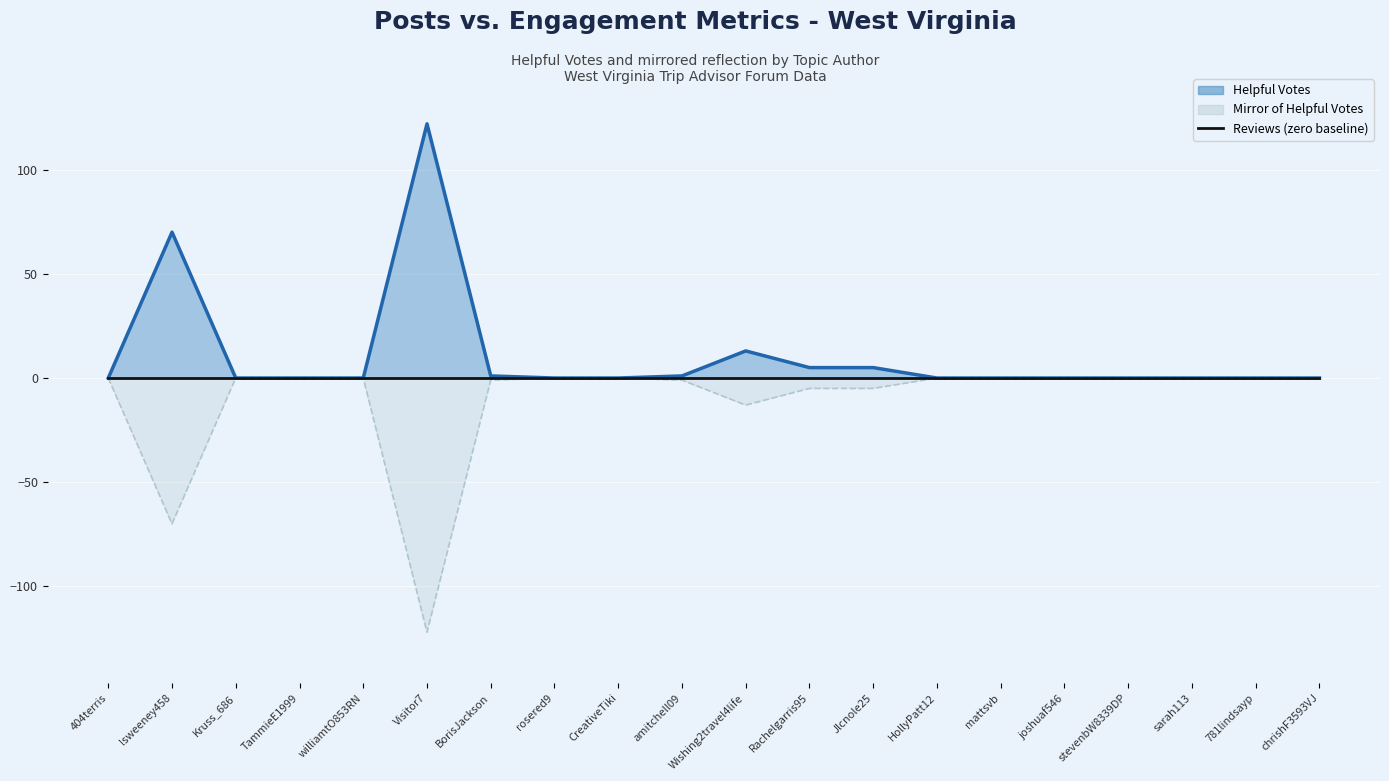

Reading left to right, extract all data points from this chart.

Helpful Votes (line): 404terris=0	lsweeney458=70	Kruss_686=0	TammieE1999=0	williamtO853RN=0	Visitor7=122	BorisJackson=1	rosered9=0	CreativeTiki=0	amitchell09=1	Wishing2travel4life=13	Rachelgarris95=5	Jlcnole25=5	HollyPatt12=0	mattsvb=0	joshuaf546=0	stevenbW8339DP=0	sarah113=0	781lindsayp=0	chrishF3593VJ=0
Reviews (baseline): 404terris=0	lsweeney458=0	Kruss_686=0	TammieE1999=0	williamtO853RN=0	Visitor7=0	BorisJackson=0	rosered9=0	CreativeTiki=0	amitchell09=0	Wishing2travel4life=0	Rachelgarris95=0	Jlcnole25=0	HollyPatt12=0	mattsvb=0	joshuaf546=0	stevenbW8339DP=0	sarah113=0	781lindsayp=0	chrishF3593VJ=0